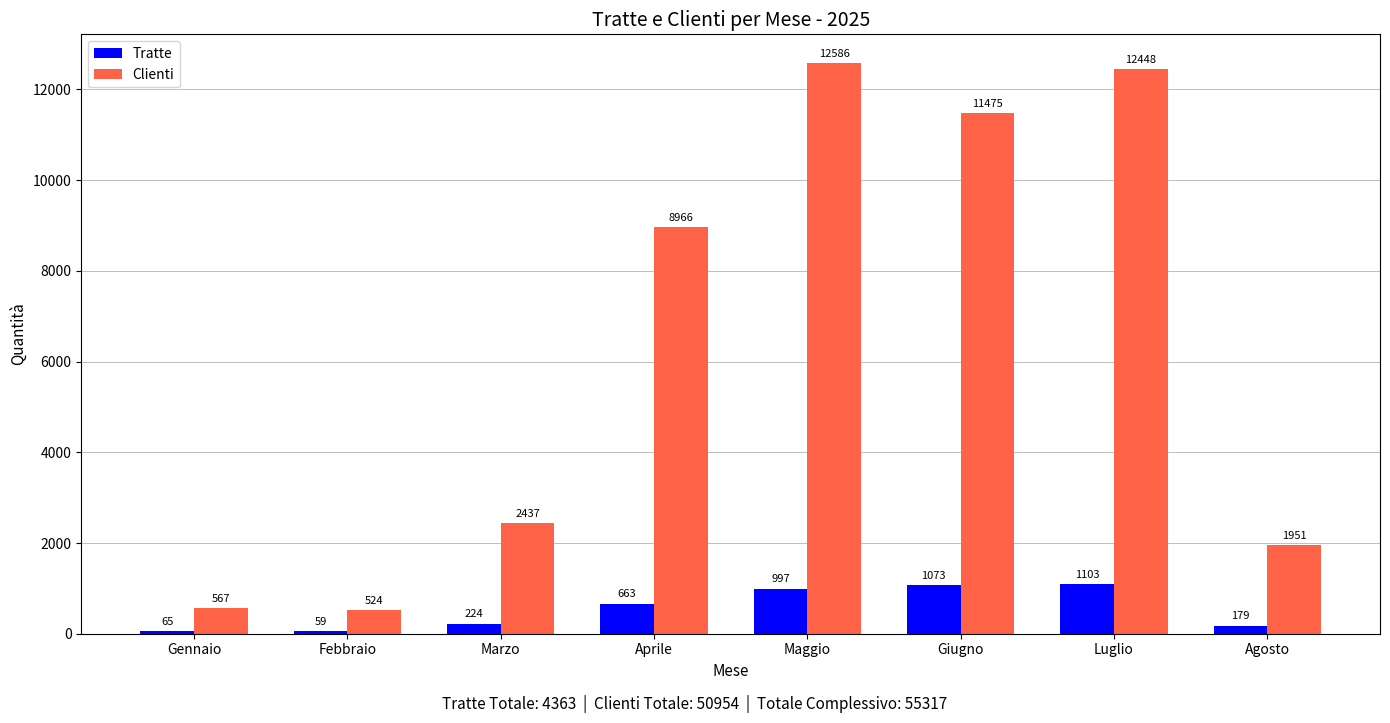

The Tratte series shows 1592 at Luglio. True or false?

False